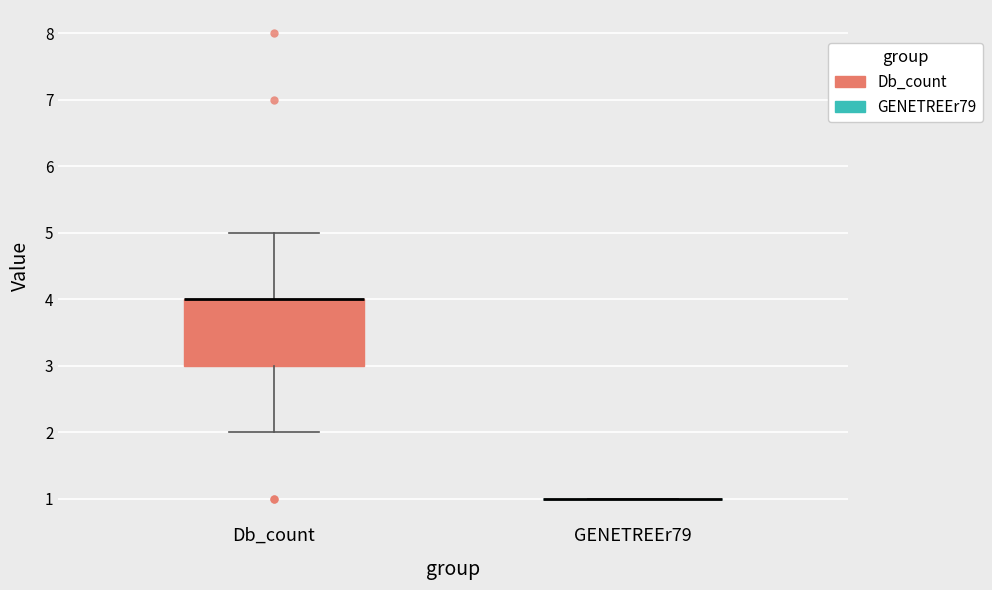

Comparing the boxes themselves (not the whiskers), which one is the tallest?

Db_count